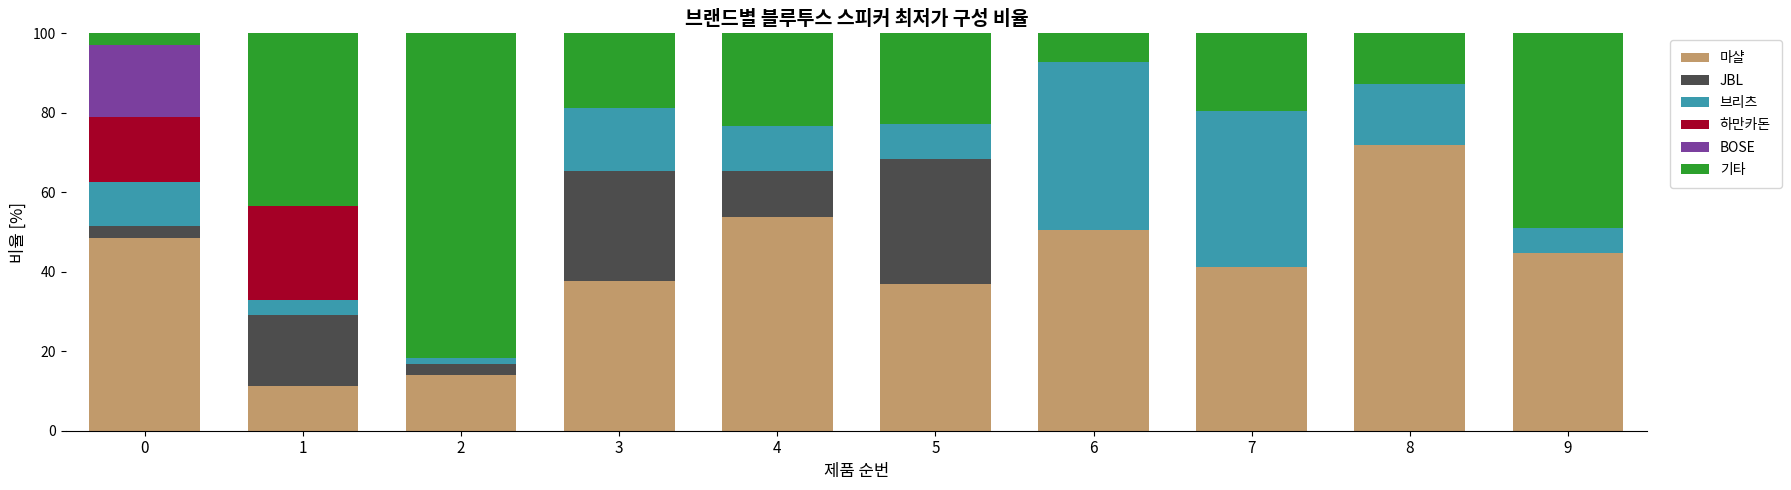

What is the maximum value for 마샬?

72.0